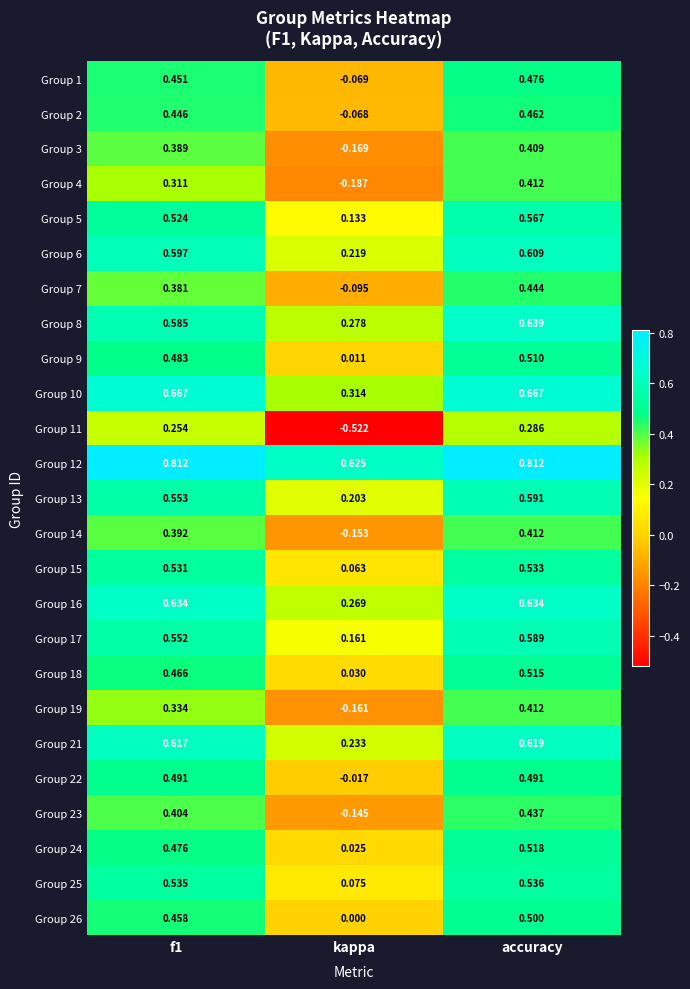

At which category is the sum across all series the highest?

accuracy